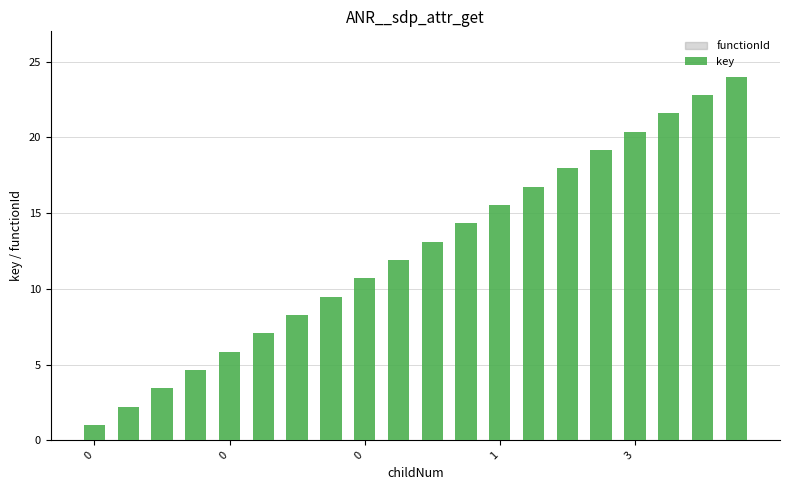

What is the greatest value displayed?

24.0